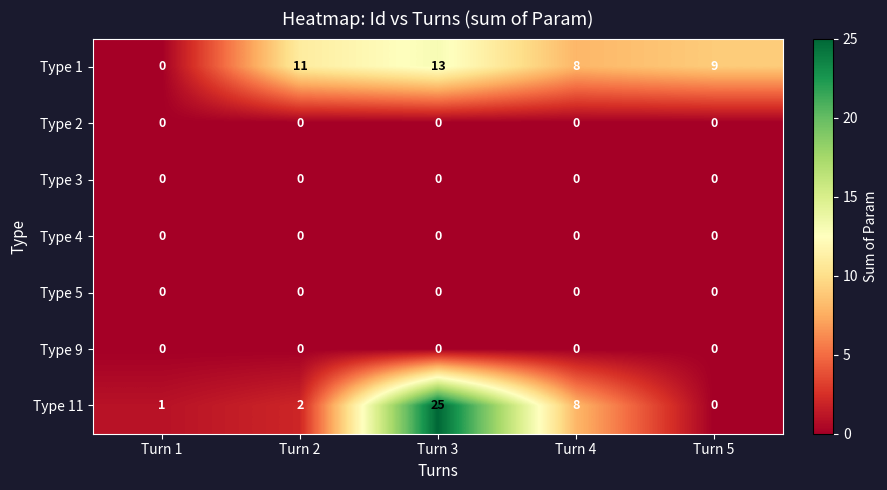

Is it true that Type 1 equals 13 at Turn 3?

True